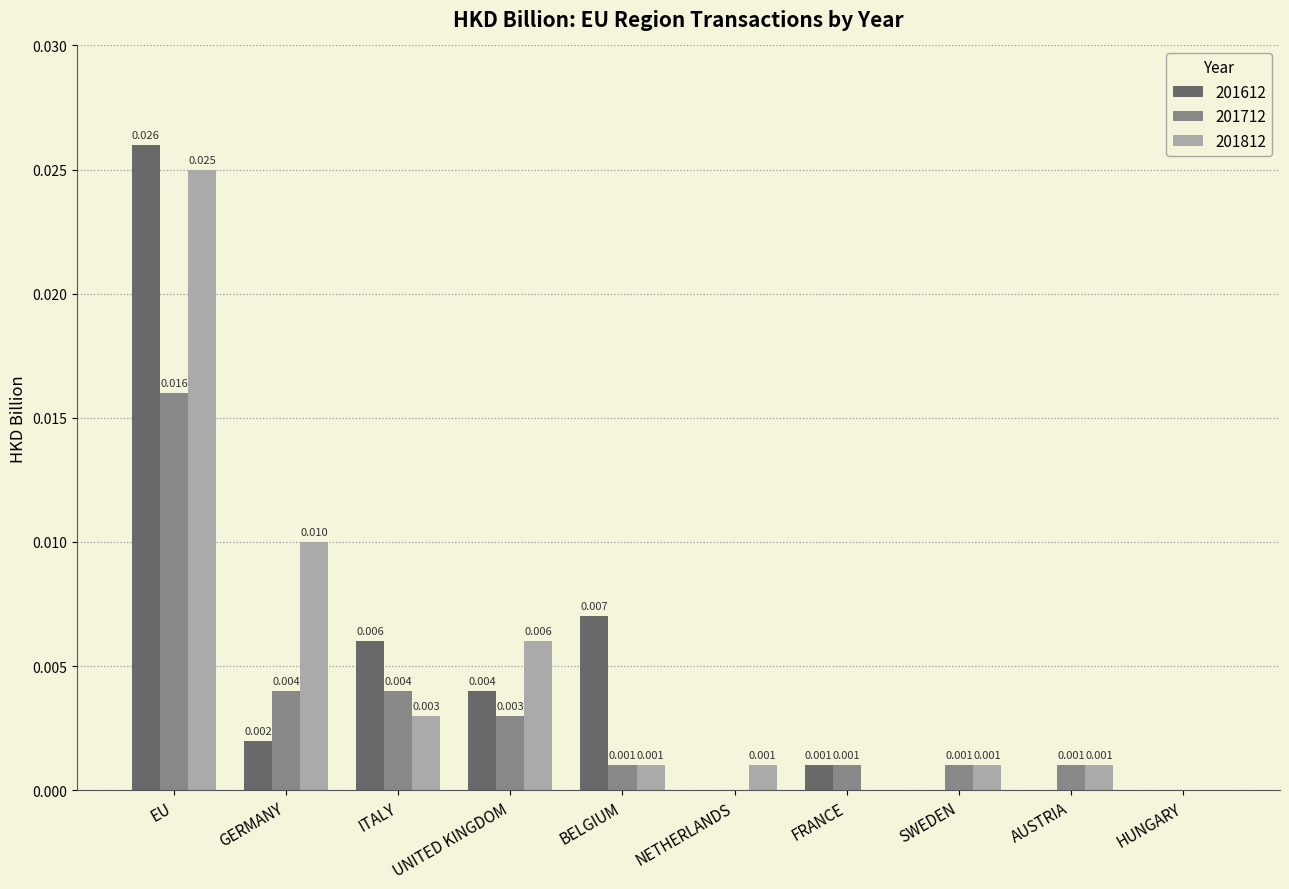

At which category is the sum across all series the highest?

EU